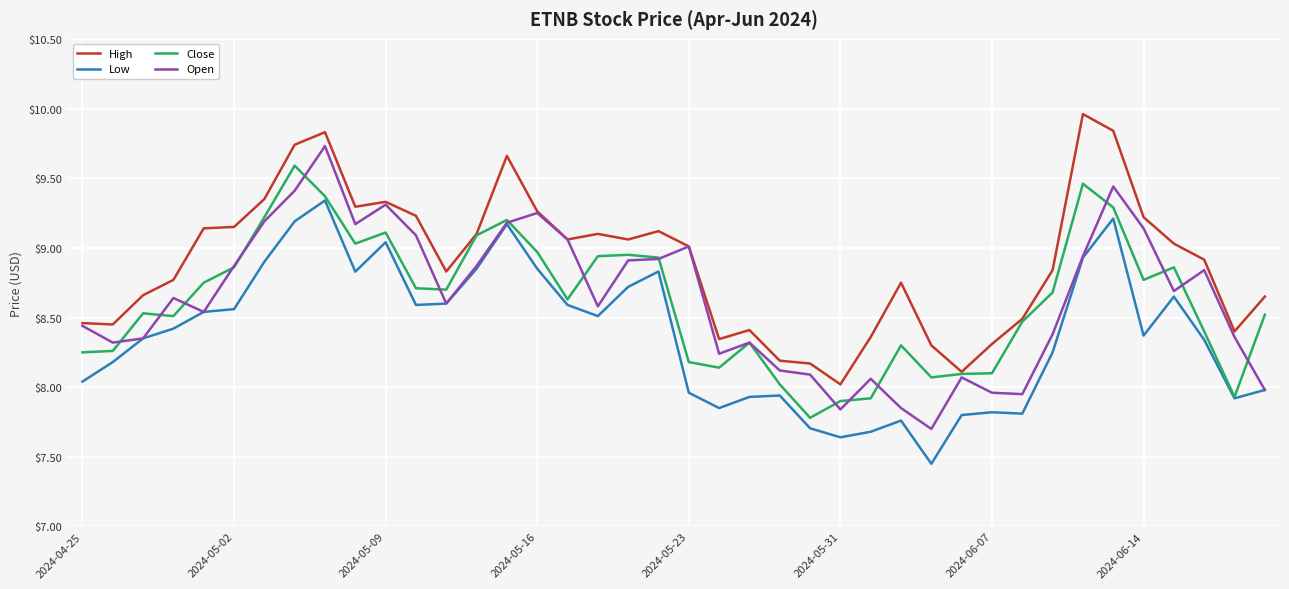

True or false: High and Low intersect in this chart.

False